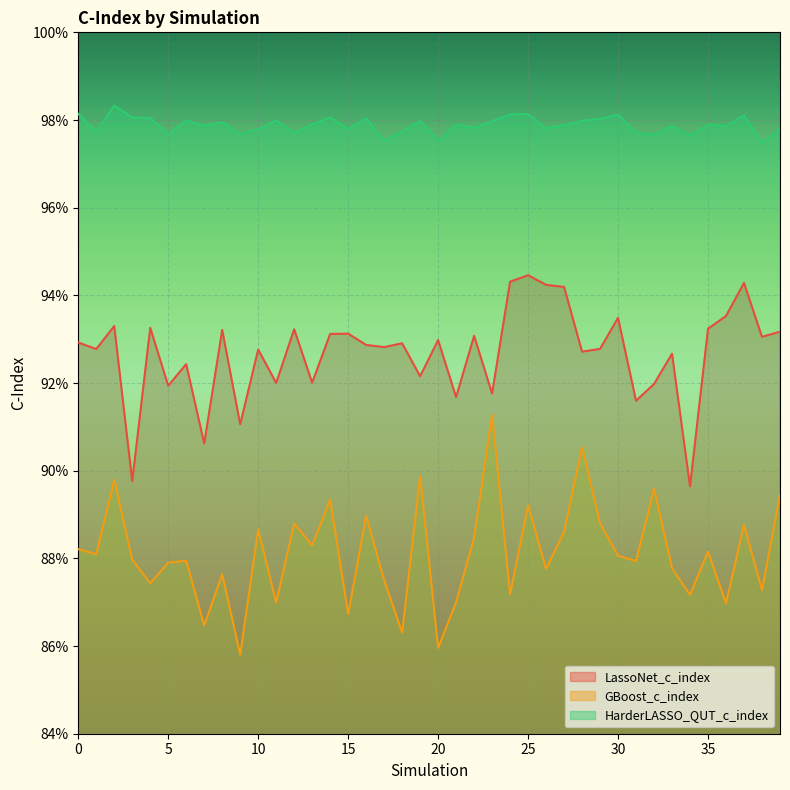

What is the sum of all LassoNet_c_index values?

37.1